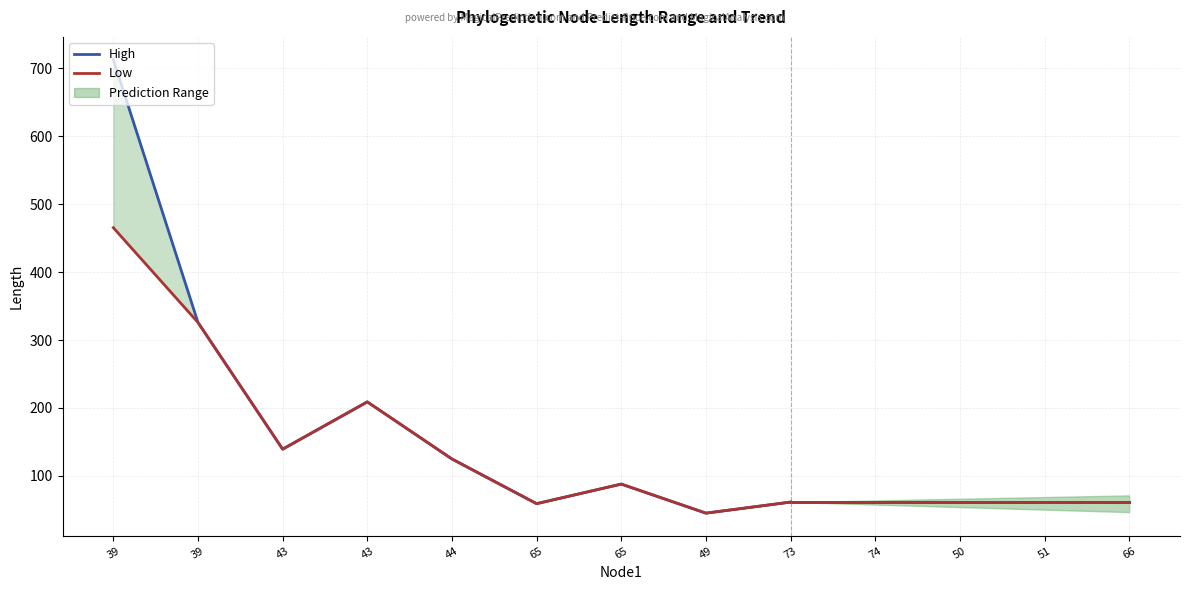

What is the sum of all High values?

1766.0